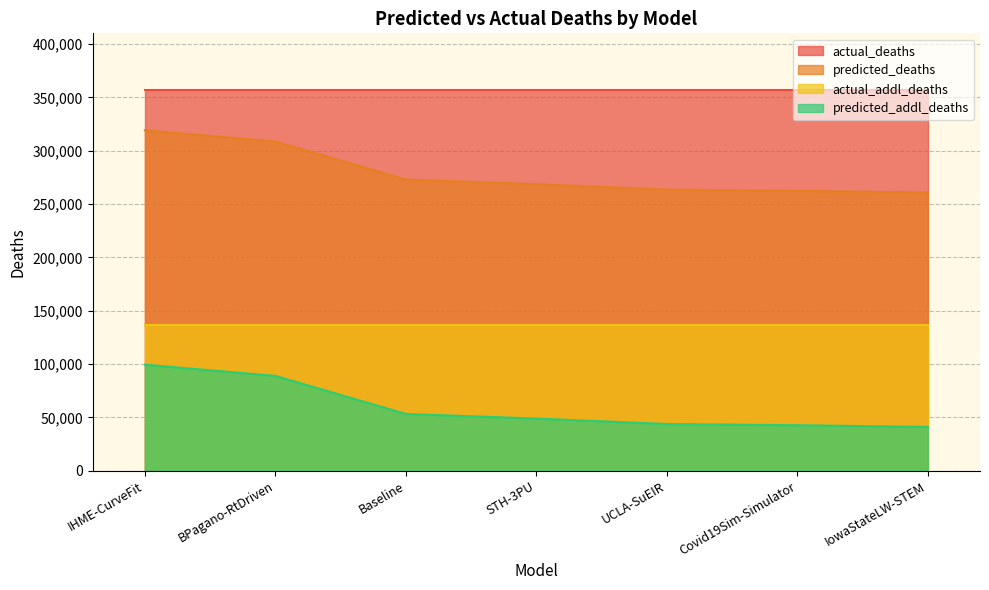

How many data points in predicted_deaths are less than 268588?

3